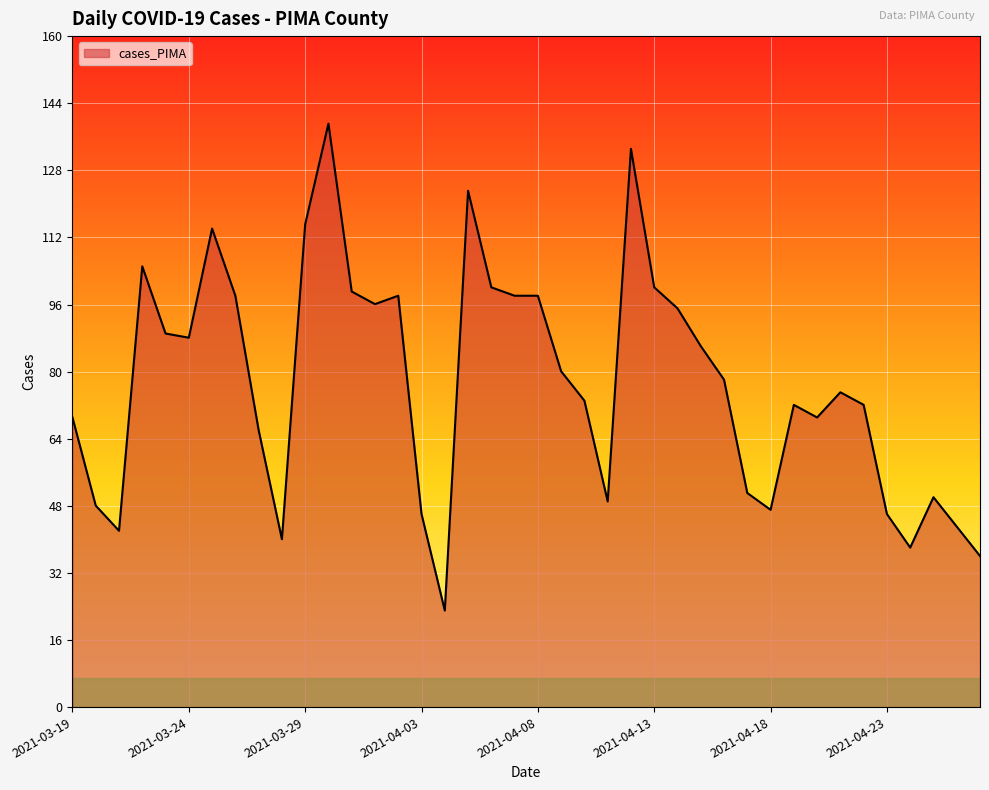

What is the smallest value displayed?

23